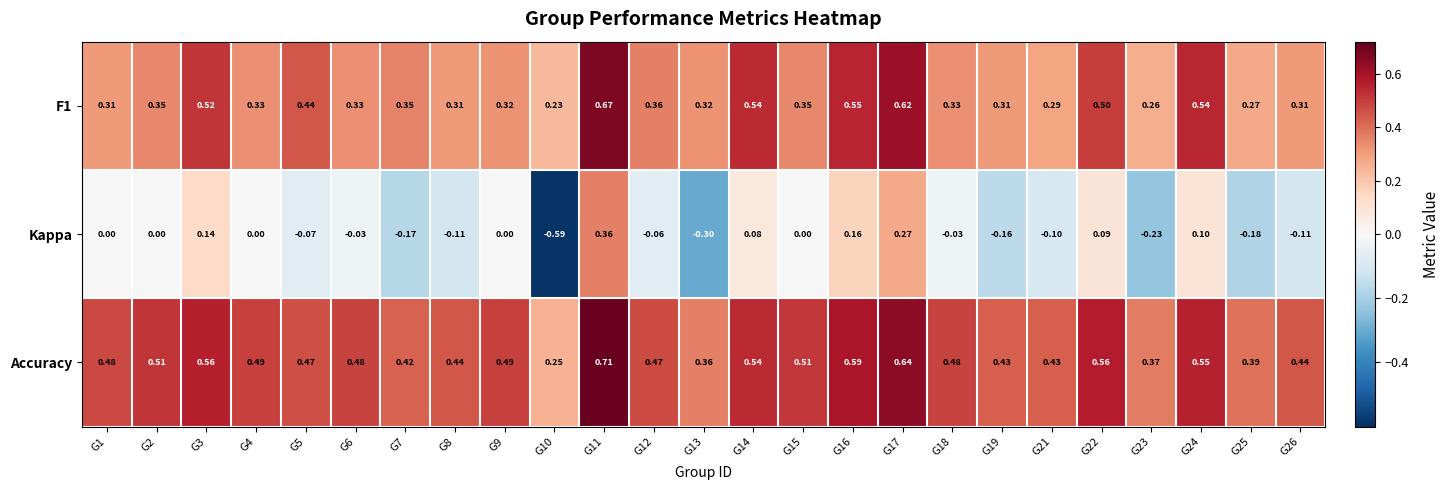

Which series has the largest total across all categories?

Accuracy